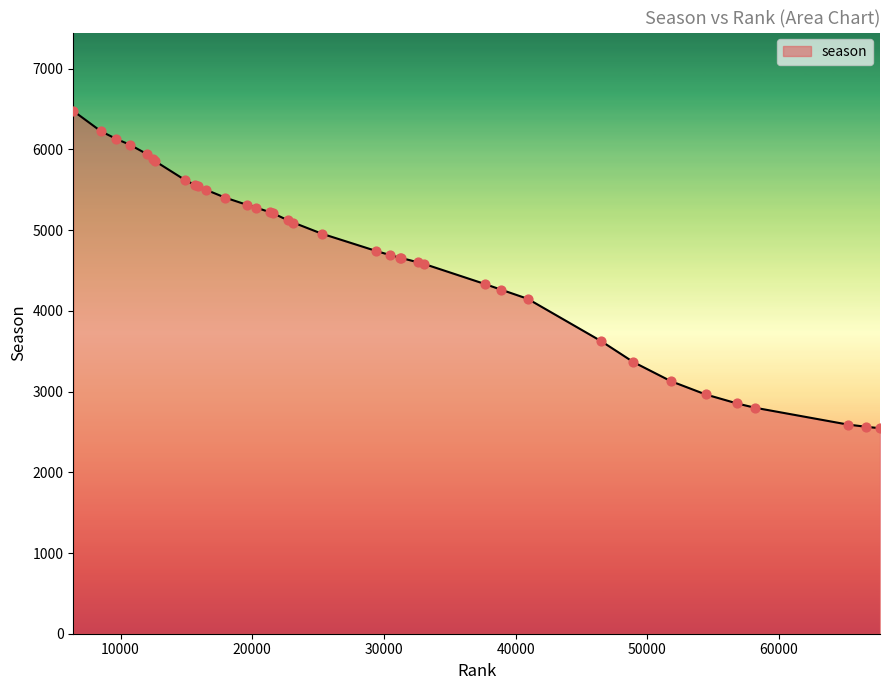

What is the minimum value shown in the chart?

2546